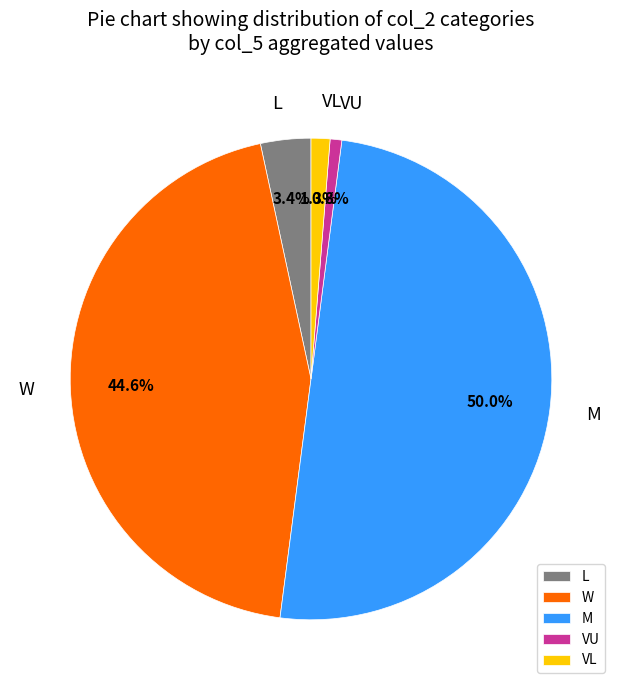

Count the number of slices in the pie.

5